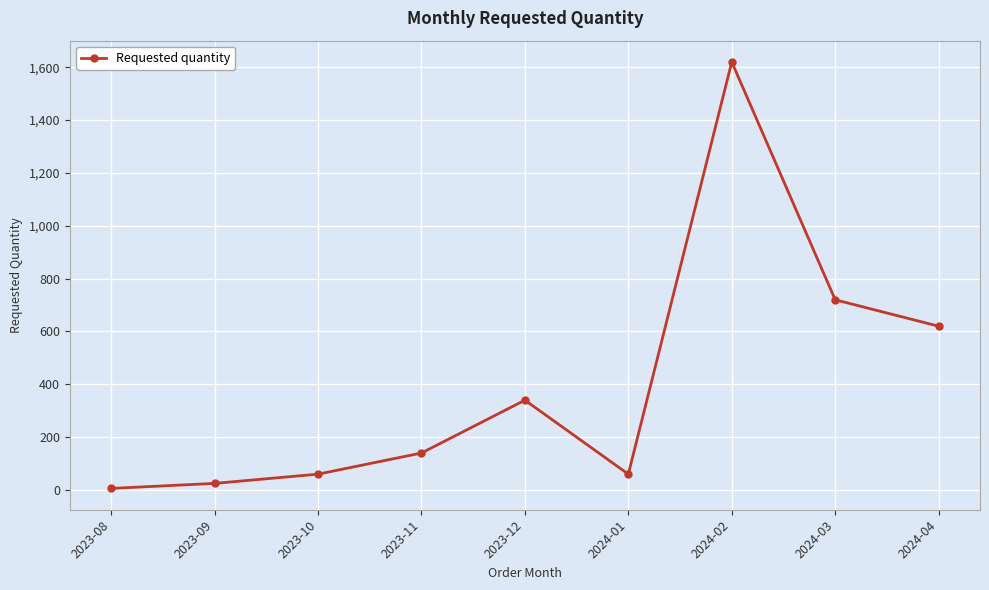

How many interior local peaks (higher than both neighbors) does the data have?

2